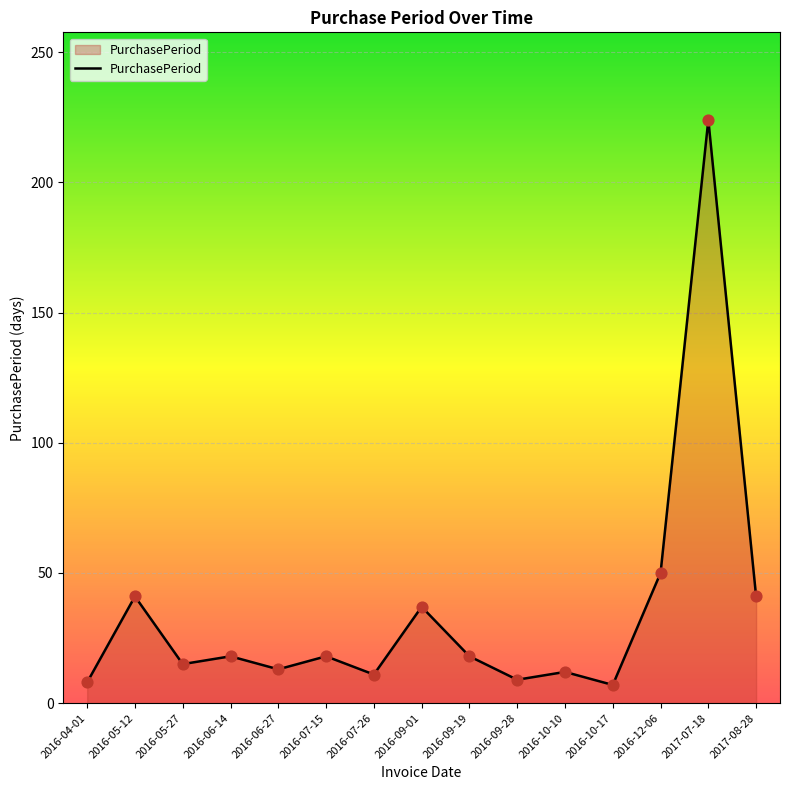

What is the ratio of the value at 2016-10-10 to the value at 2017-07-18?

0.1